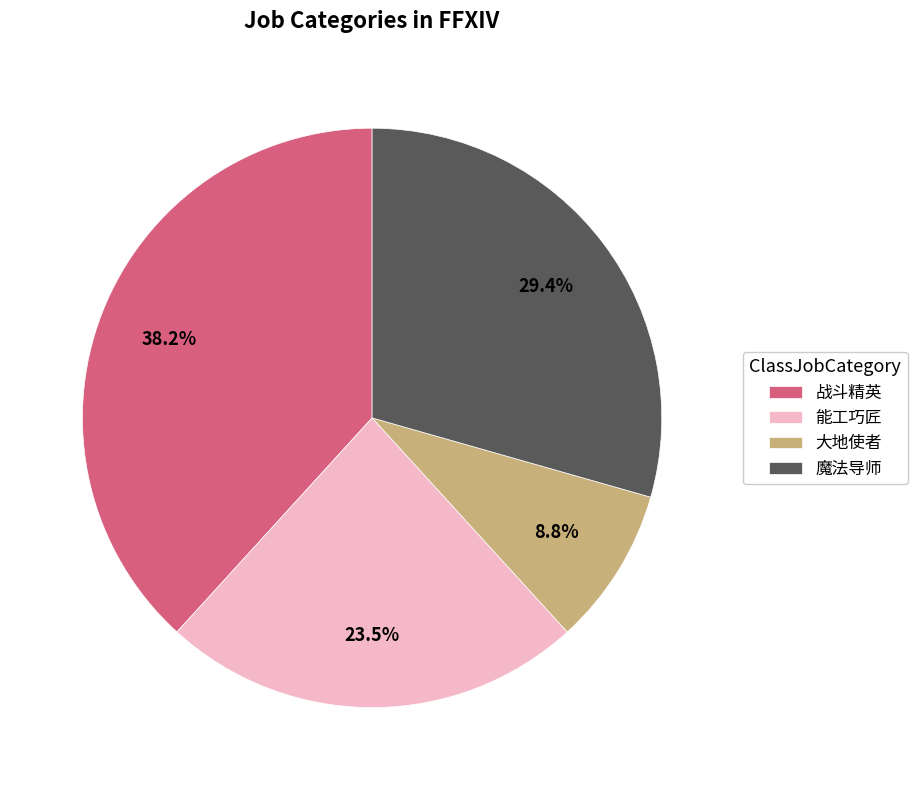

To the nearest percent, what is the combined percentage of 大地使者 and 魔法导师?

38%